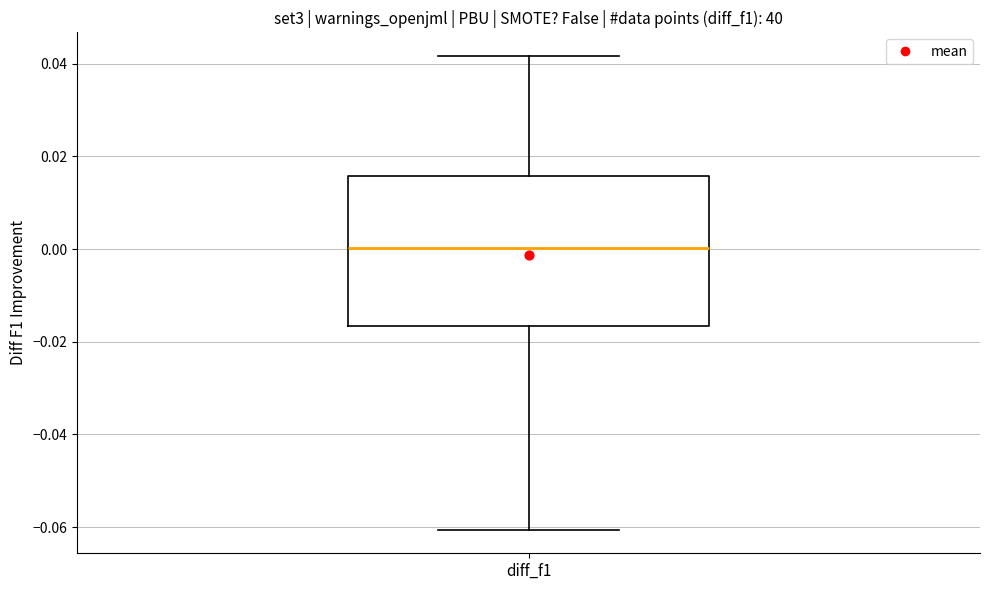

Transcribe this box plot: give where the median line is, the range the box spans, and where the two whiskers end, as read against the y-axis. The values are not printed on the chart, so give them approximately, as read against the axis.

median 0.000, box -0.016 to 0.016, whiskers -0.060 to 0.042